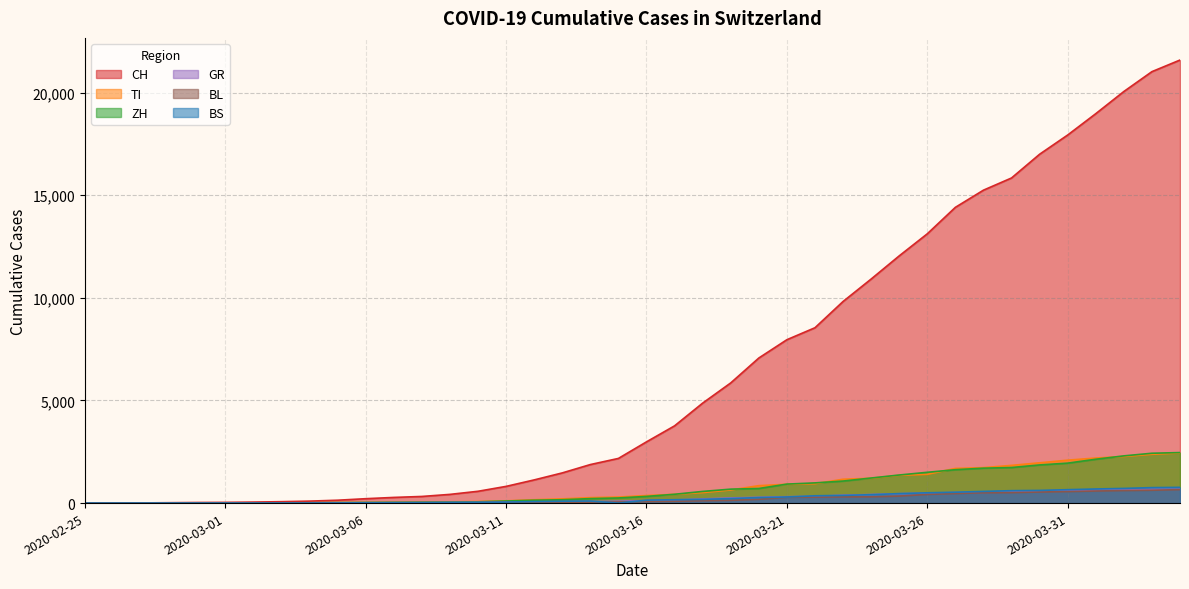

The BL series shows 3 at 2020-03-01. True or false?

False